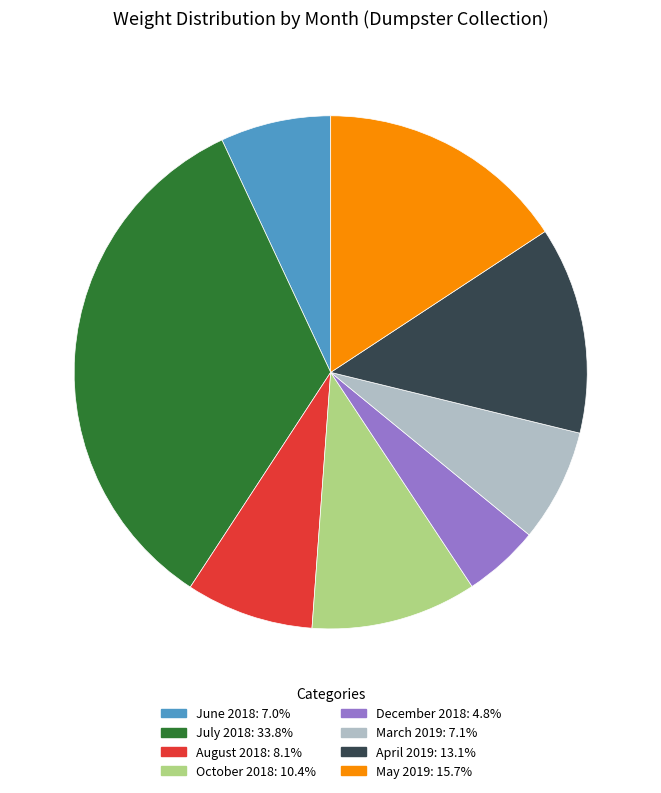

How many segments does this pie chart have?

8